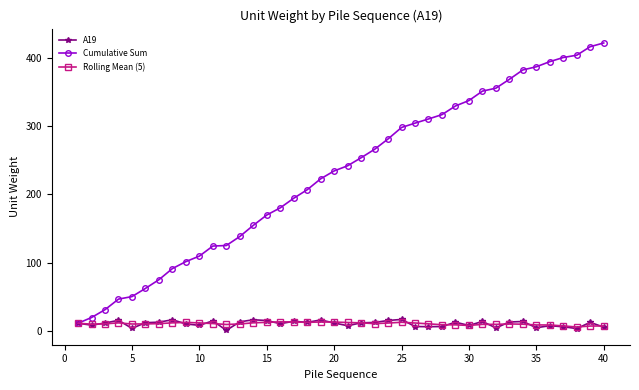

What is the maximum value for A19?

16.8